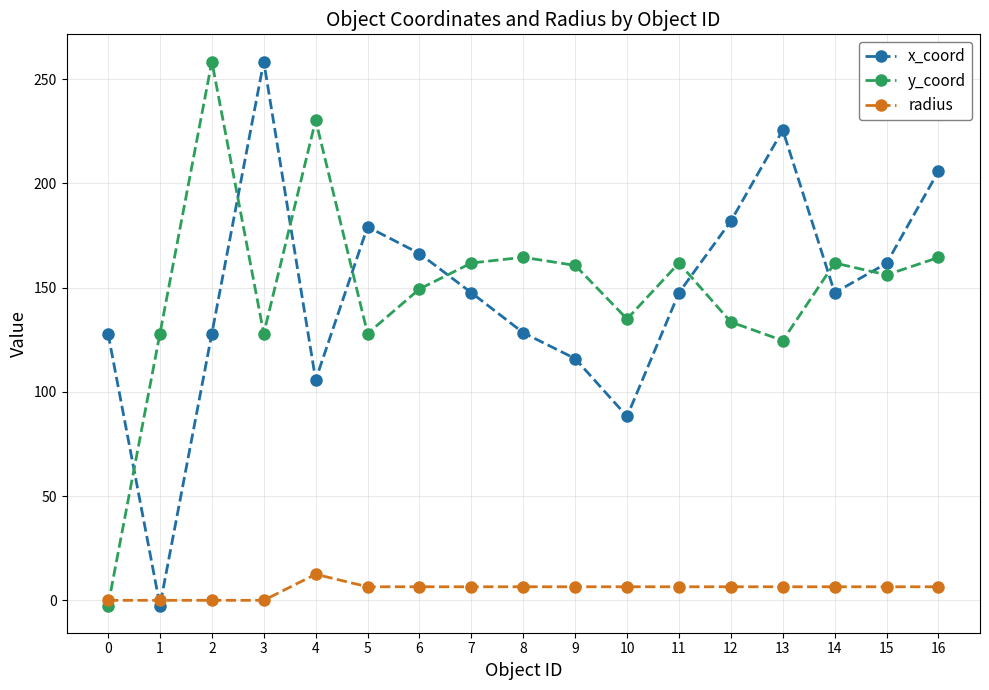

Between 3 and 11, which series saw the biggest shift?

x_coord